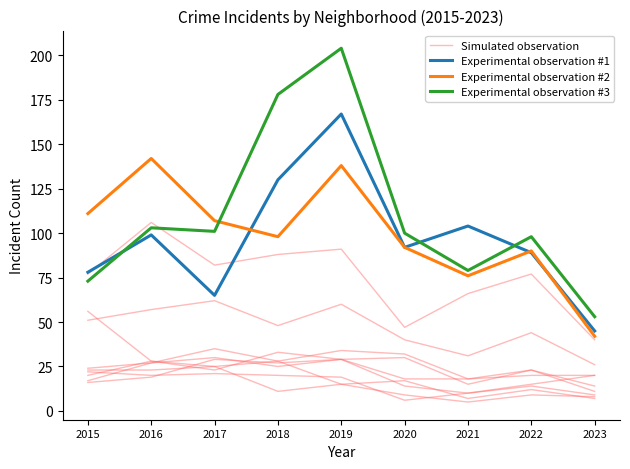

Which series has the largest total across all categories?

Experimental observation #3